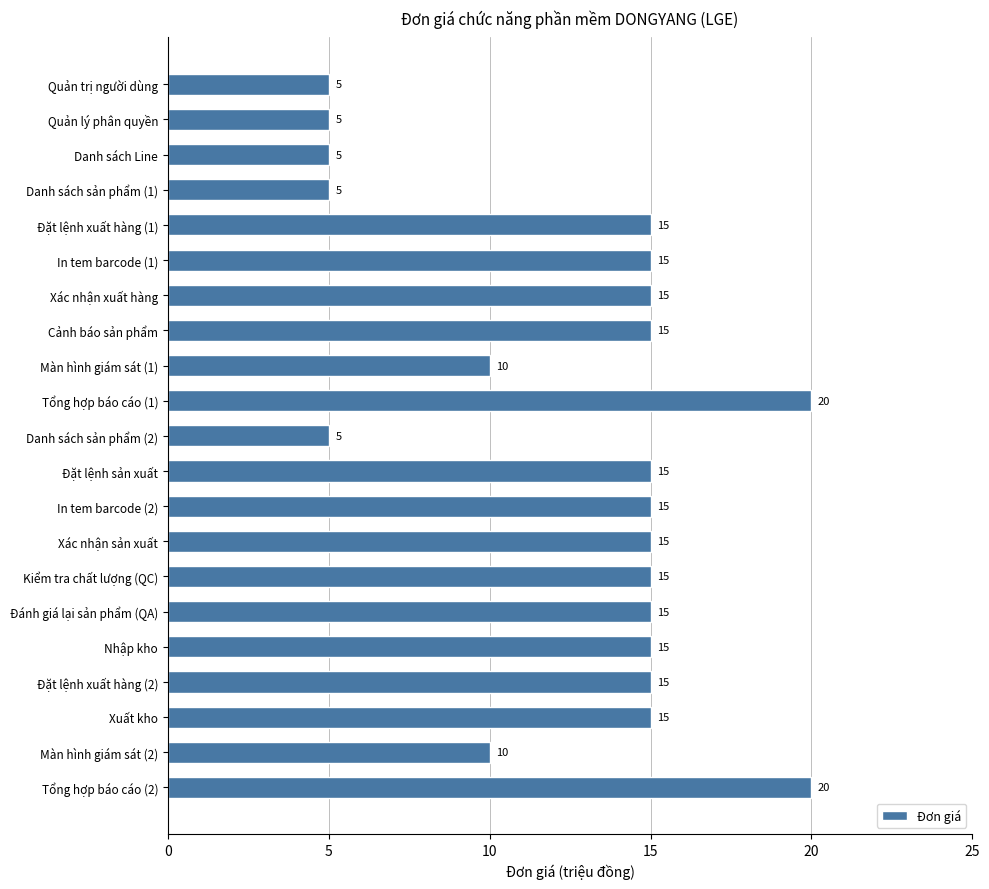

The value at Đặt lệnh xuất hàng (1) is 3. True or false?

False